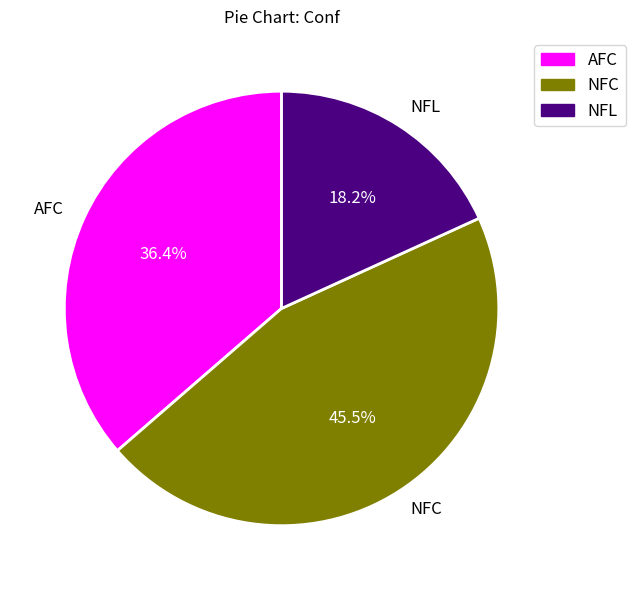

To the nearest percent, what percentage of the pie is NFL?

18%